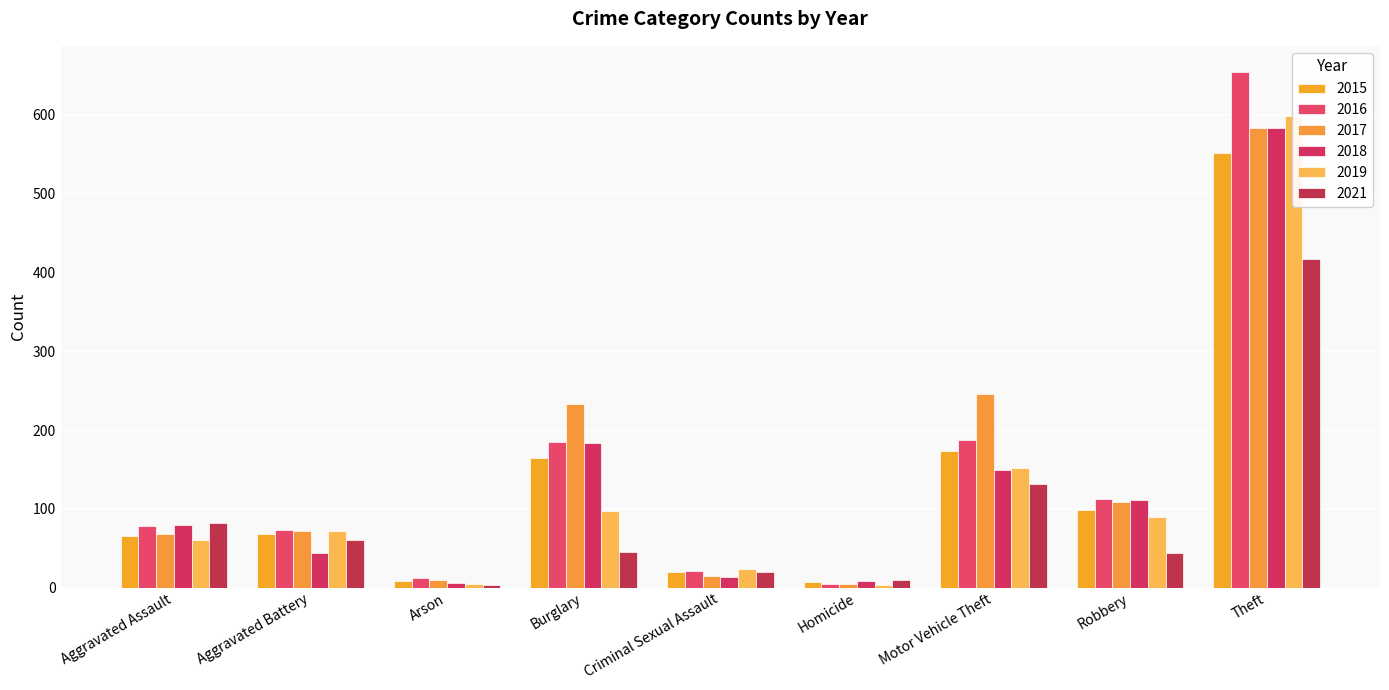

Count the number of categories in the chart.

9